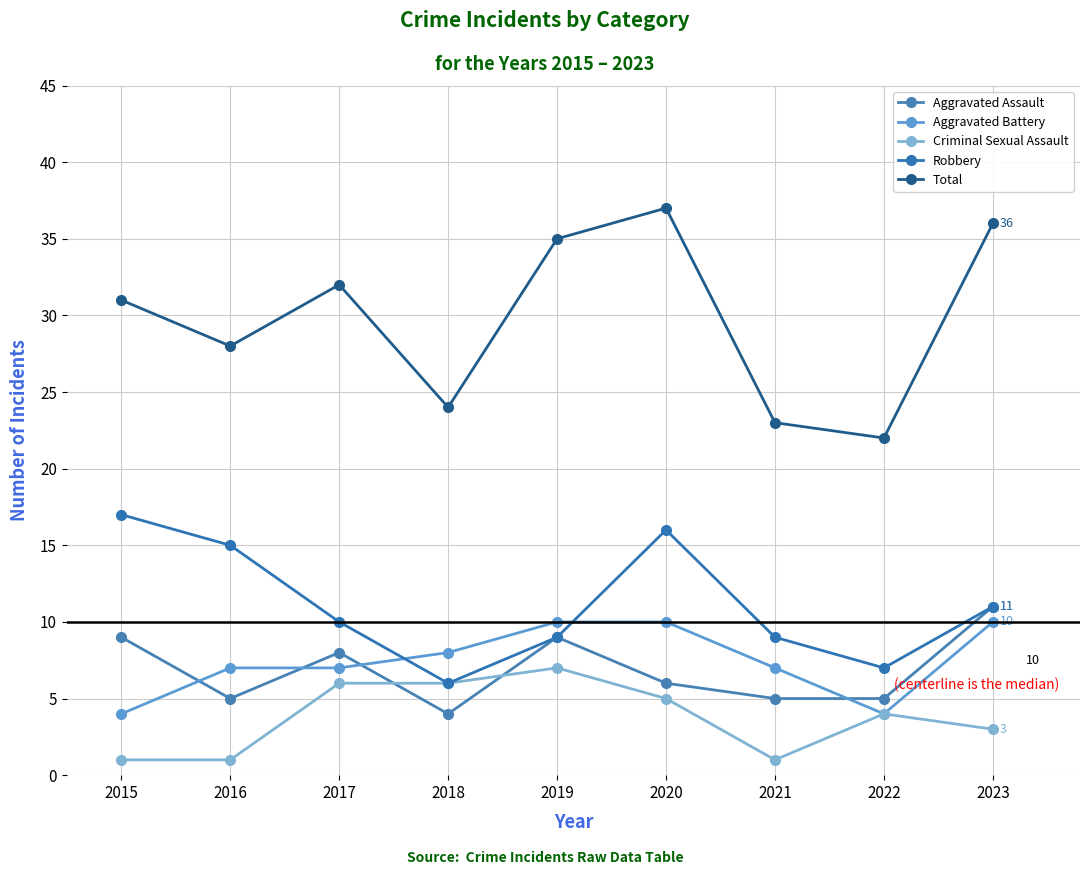

List the labels in order of Aggravated Battery value, smallest first.

2015, 2022, 2016, 2017, 2021, 2018, 2019, 2020, 2023